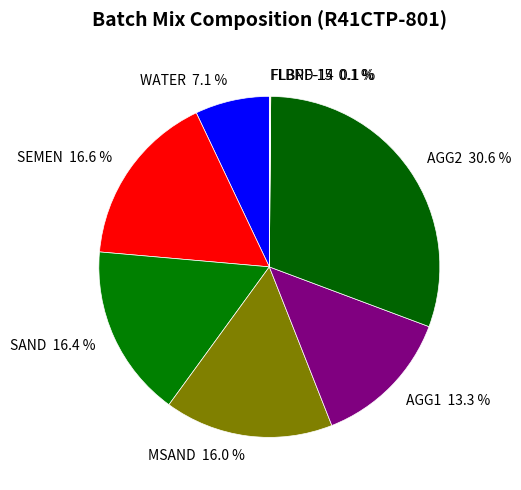

Does WATER represent more than half of the total?

No